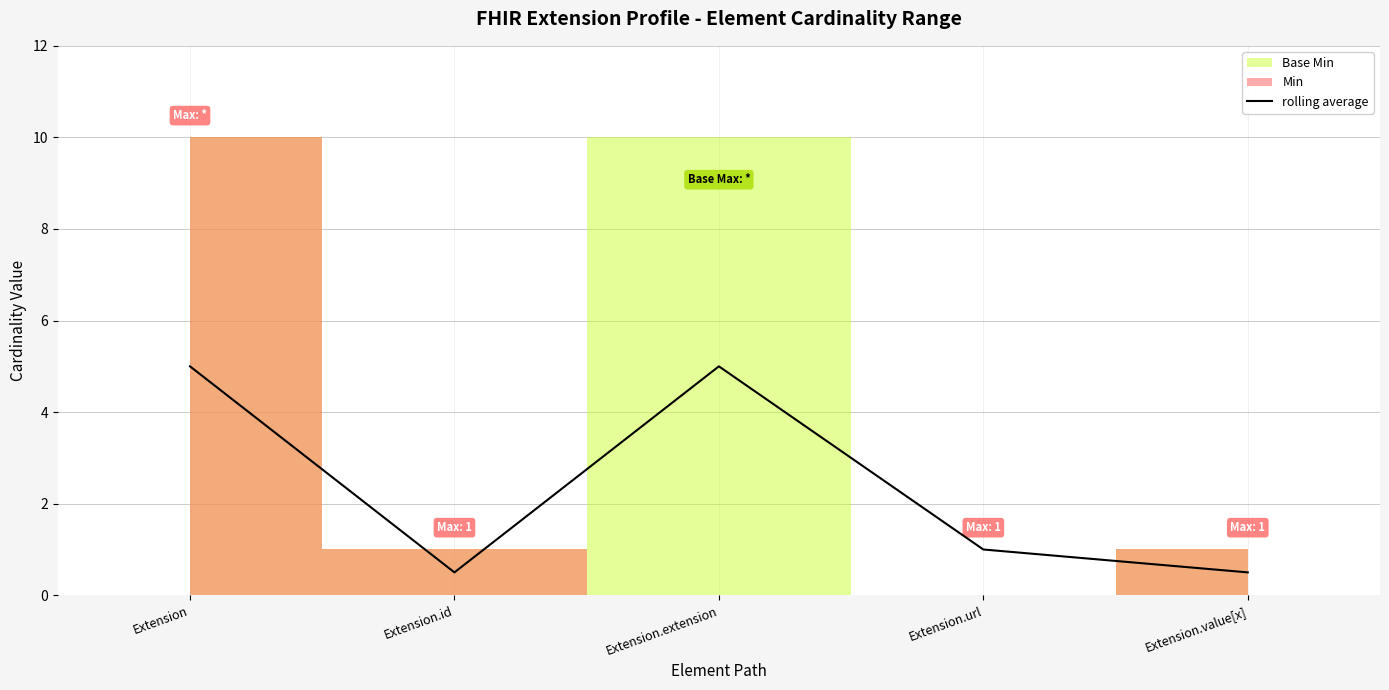

At which category does the chart reach its minimum across all series?

Extension.id